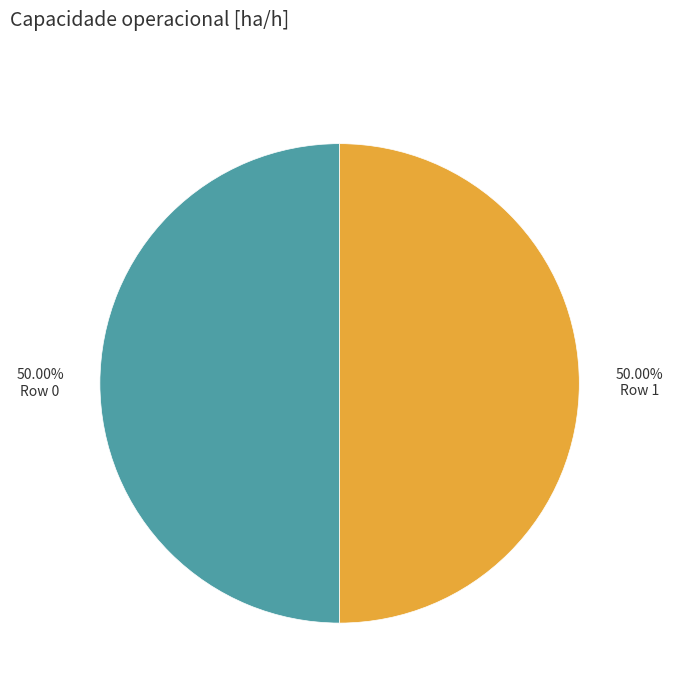

Rank the categories by value from lowest to highest.

Row 1, Row 0